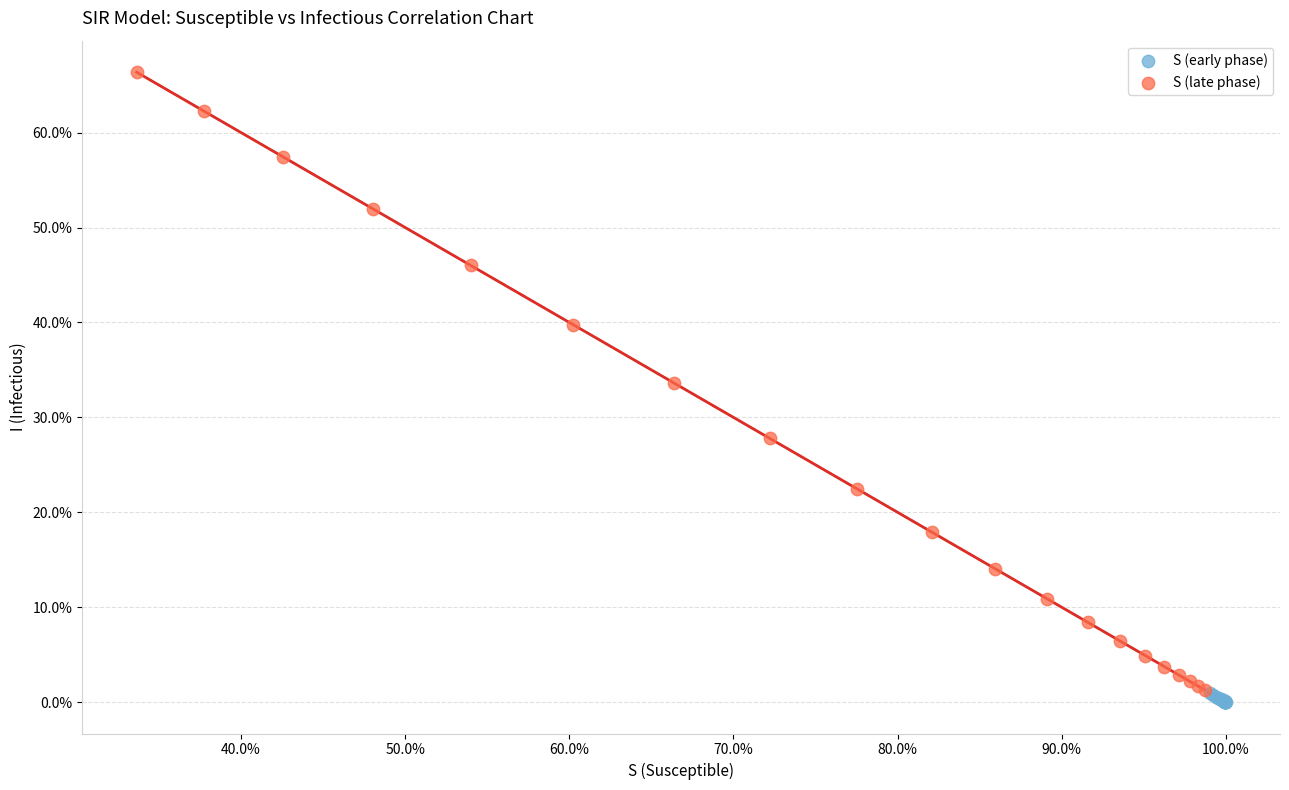

What are all the series names shown in the legend?

S (early phase), S (late phase)